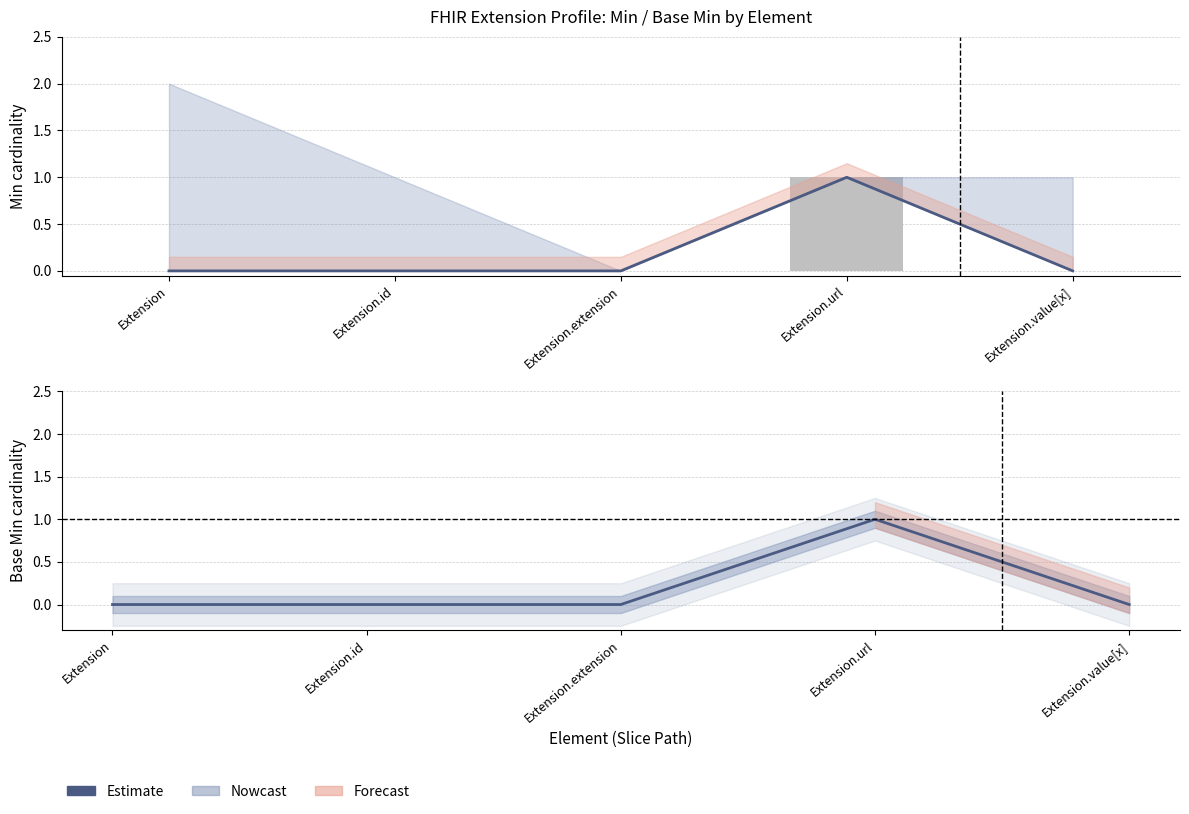

Is the value of Base Min (Estimate) at Extension.value[x] greater than the value of Min (Nowcast) at Extension.extension?

No